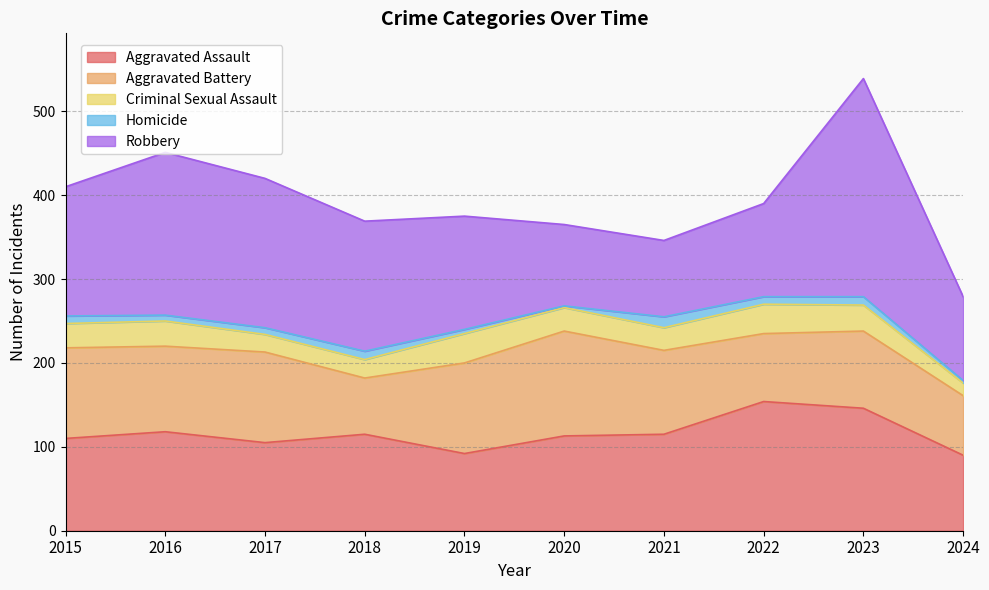

Does the chart display data point markers on the line(s)?

No